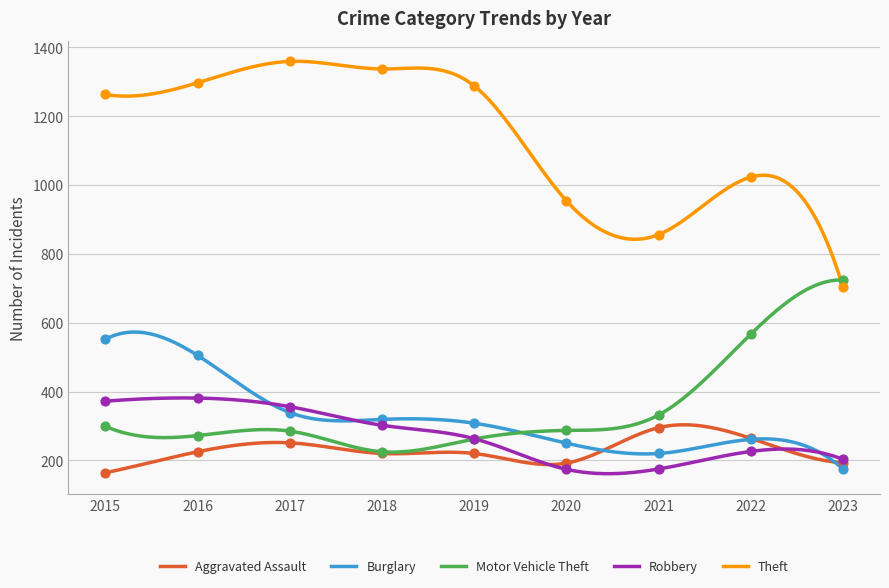

Which series reaches the maximum Y coordinate?

Theft